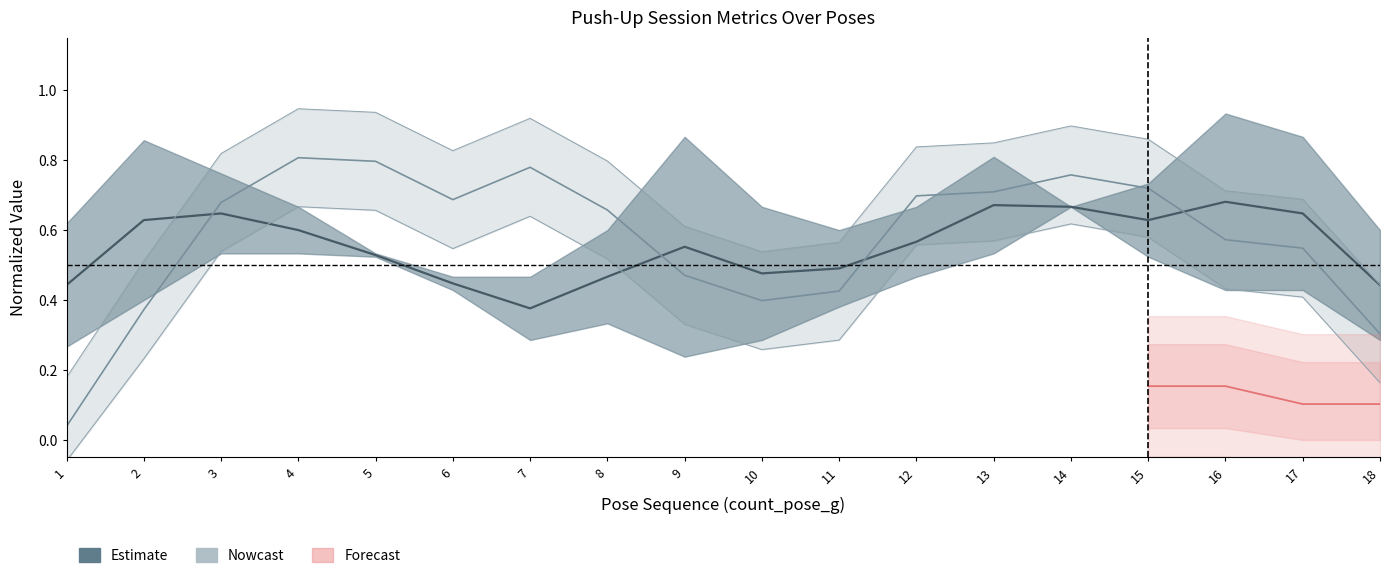

What is the greatest value displayed?

0.8